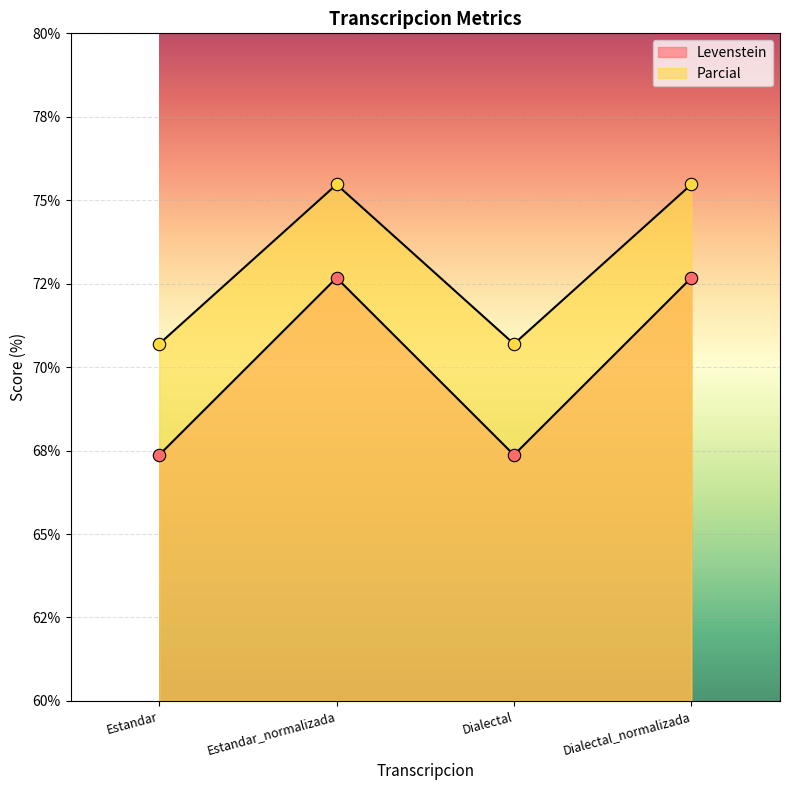

At which category is the sum across all series the highest?

Estandar_normalizada